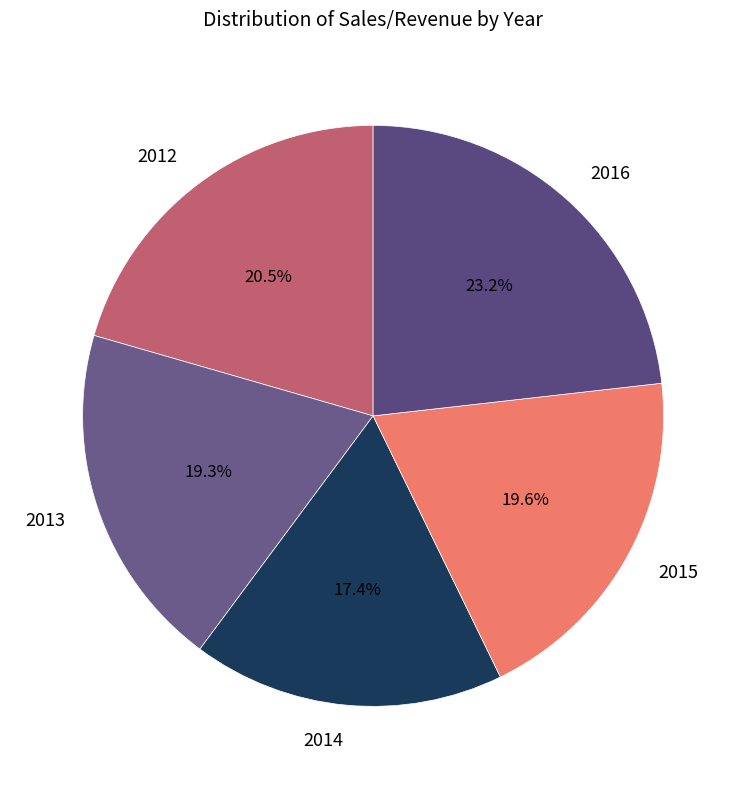

How many segments does this pie chart have?

5